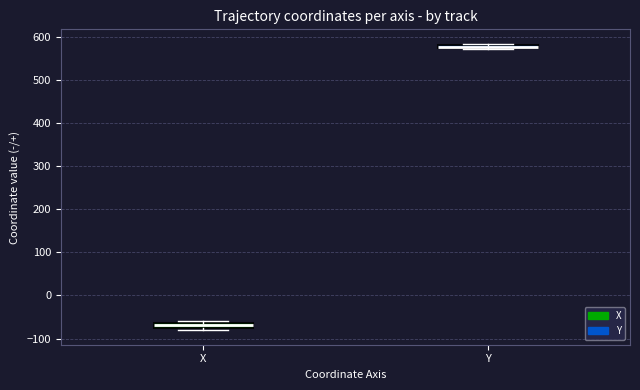

Where is the upper edge of the box for Y on the y-axis? The values are not printed on the chart, so give them approximately, as read against the axis.

580